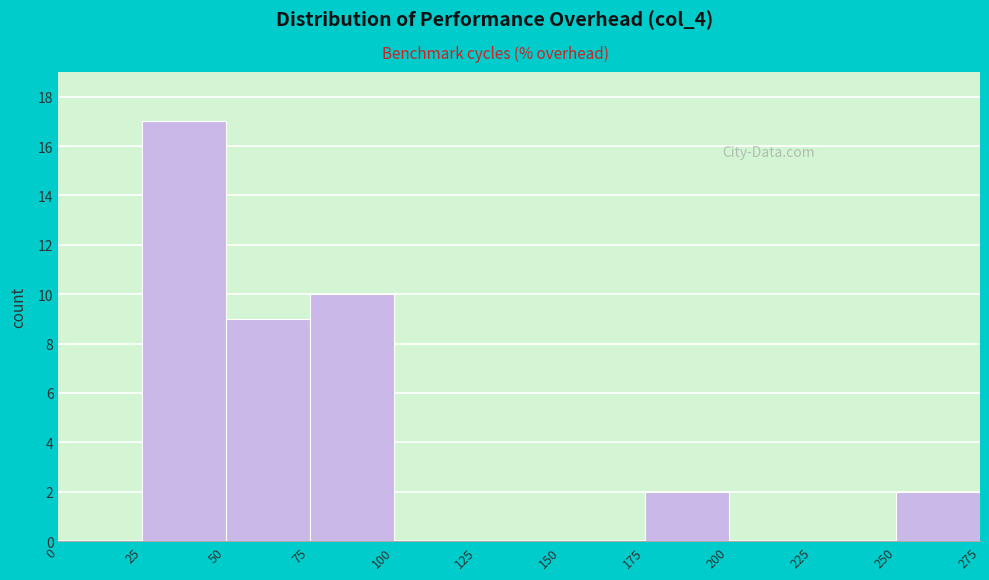

How tall is the bar that spans 25 to 50 on the x-axis? The values are not printed on the chart, so give them approximately, as read against the axis.

17